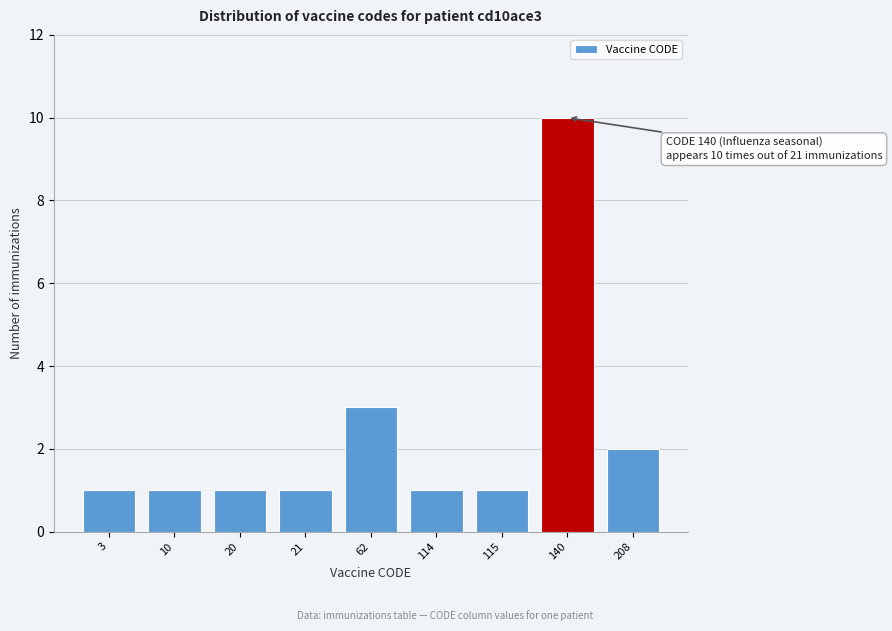

Reading left to right, extract all data points from this chart.

3=1	10=1	20=1	21=1	62=3	114=1	115=1	140=10	208=2